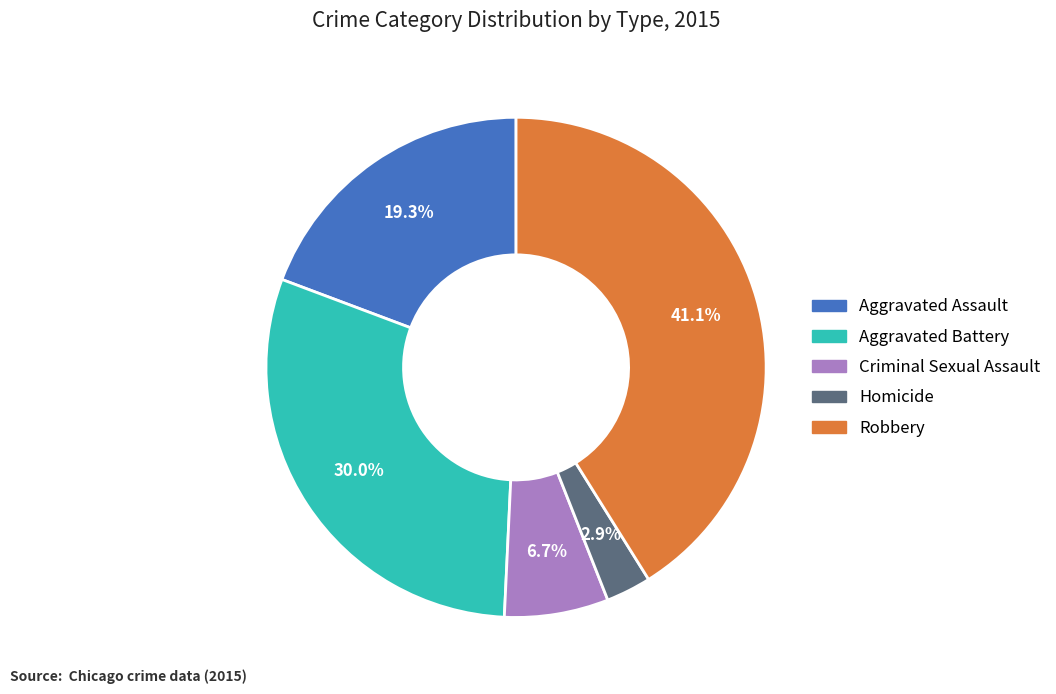

What percentage is the Homicide slice, to the nearest percent?

3%